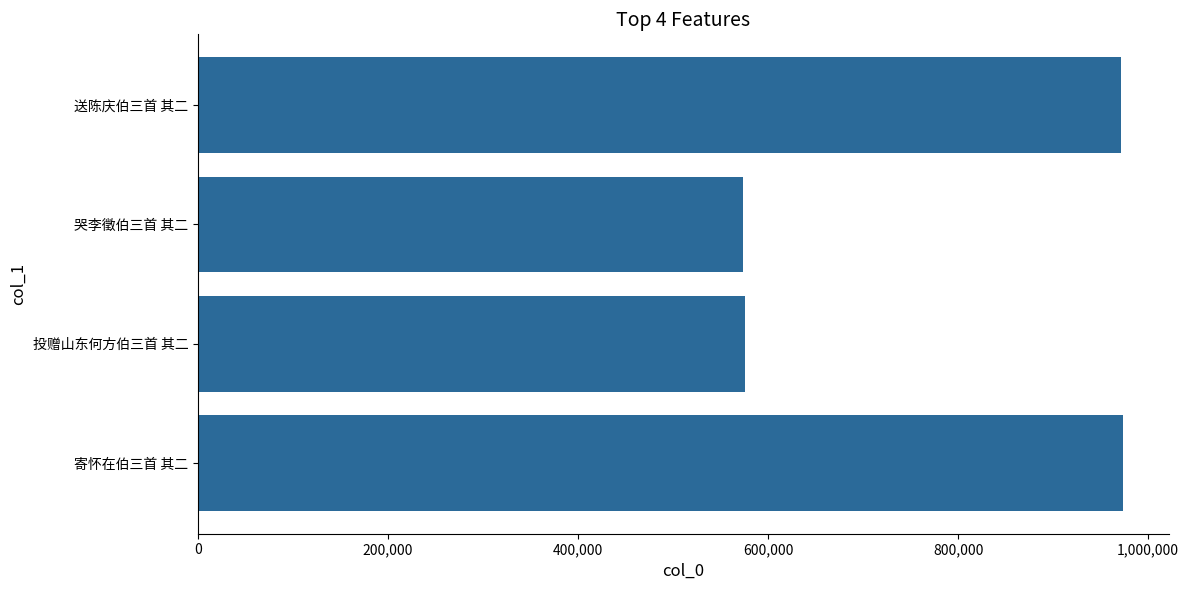

Approximately how many times larger is the value at 送陈庆伯三首 其二 compared to 哭李徵伯三首 其二?

1.7